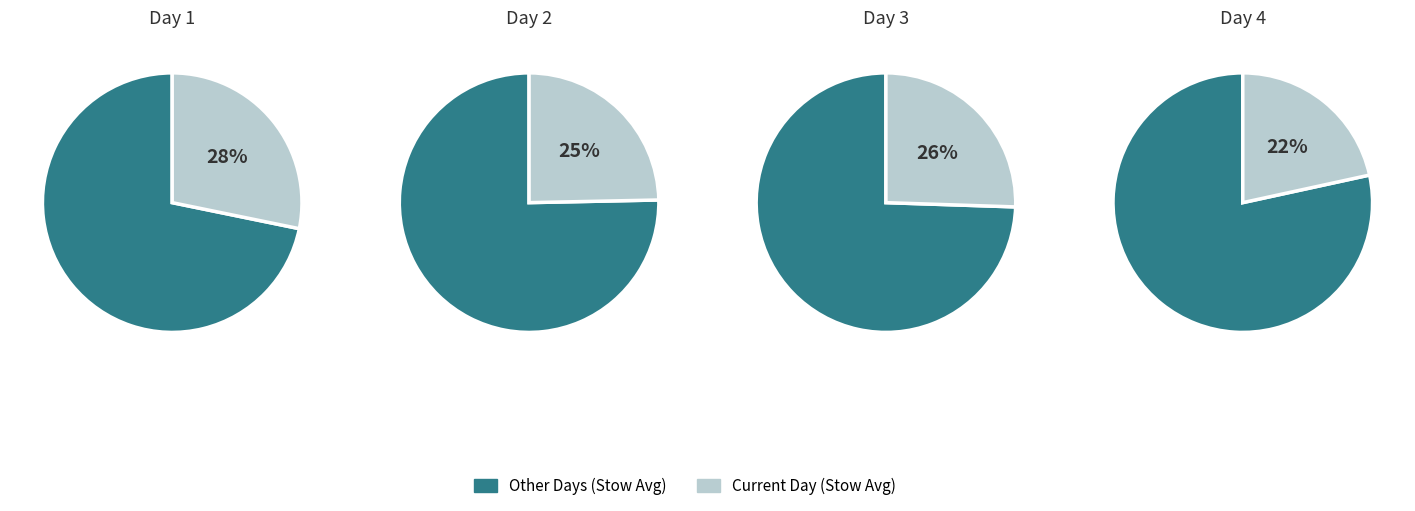

Which slice is the smallest?

Day 4